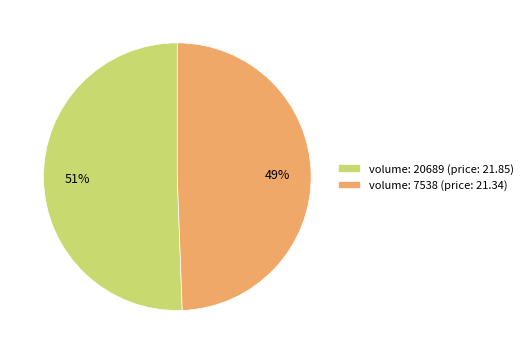

Which category accounts for the majority?

volume: 20689 (price: 21.85)